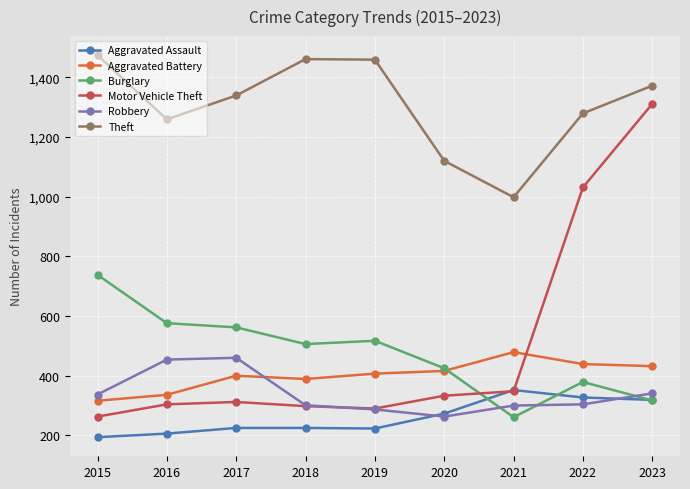

True or false: Robbery has a value of 454 at 2016.

True